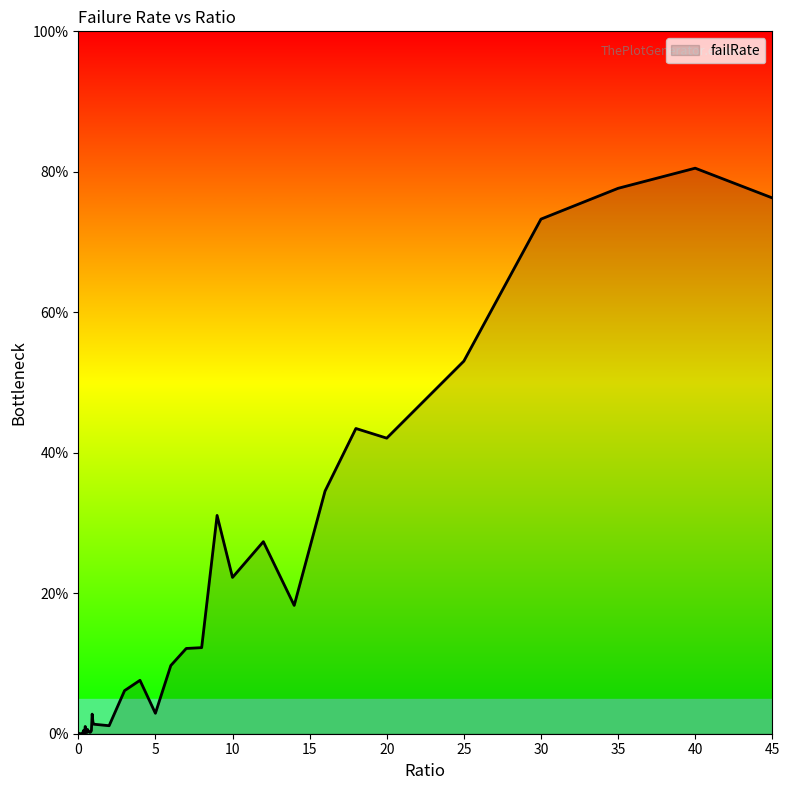

What is the greatest value displayed?

80.5